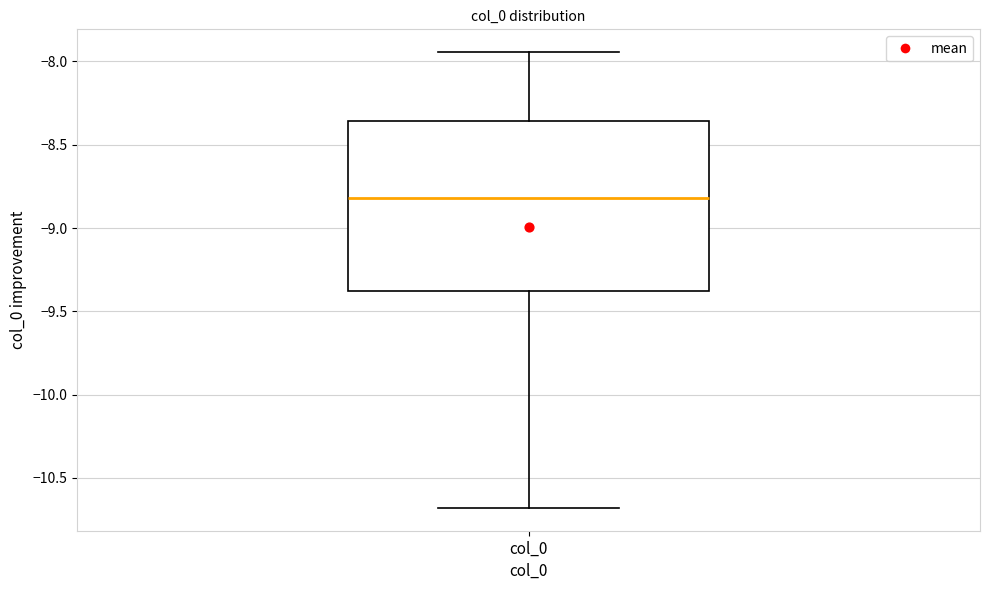

Read this box plot against the y-axis: the position of the median line, the range covered by the box, and the ends of both whiskers. The values are not printed on the chart, so give them approximately, as read against the axis.

median -8.80, box -9.40 to -8.35, whiskers -10.70 to -7.95